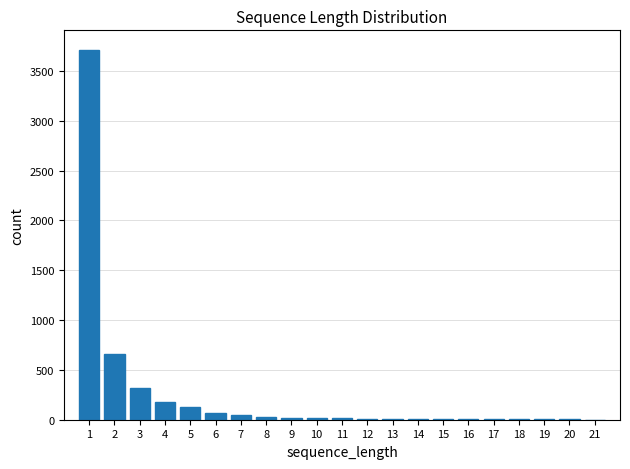

What is the maximum value shown in the chart?

3707